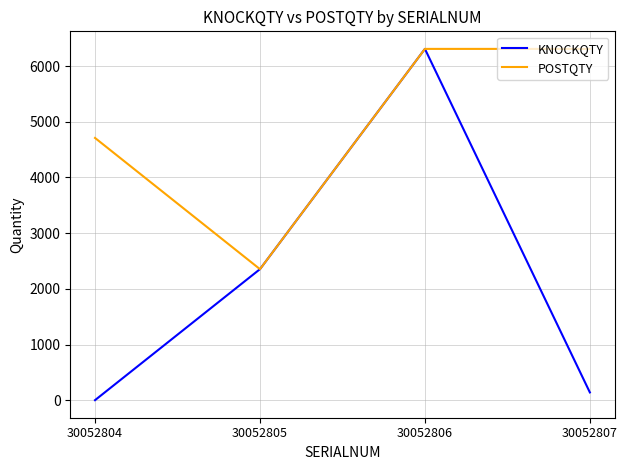

What is the maximum value for KNOCKQTY?

6308